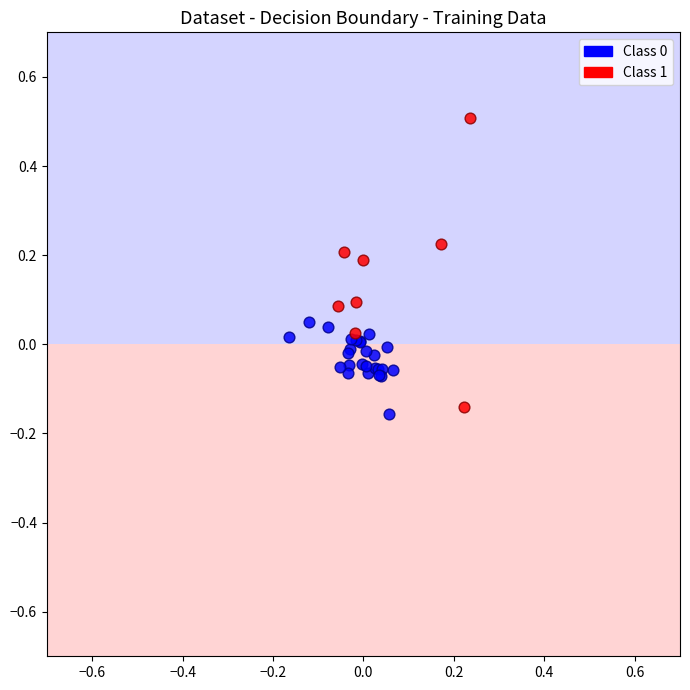

Which series reaches the maximum Y coordinate?

Class 1